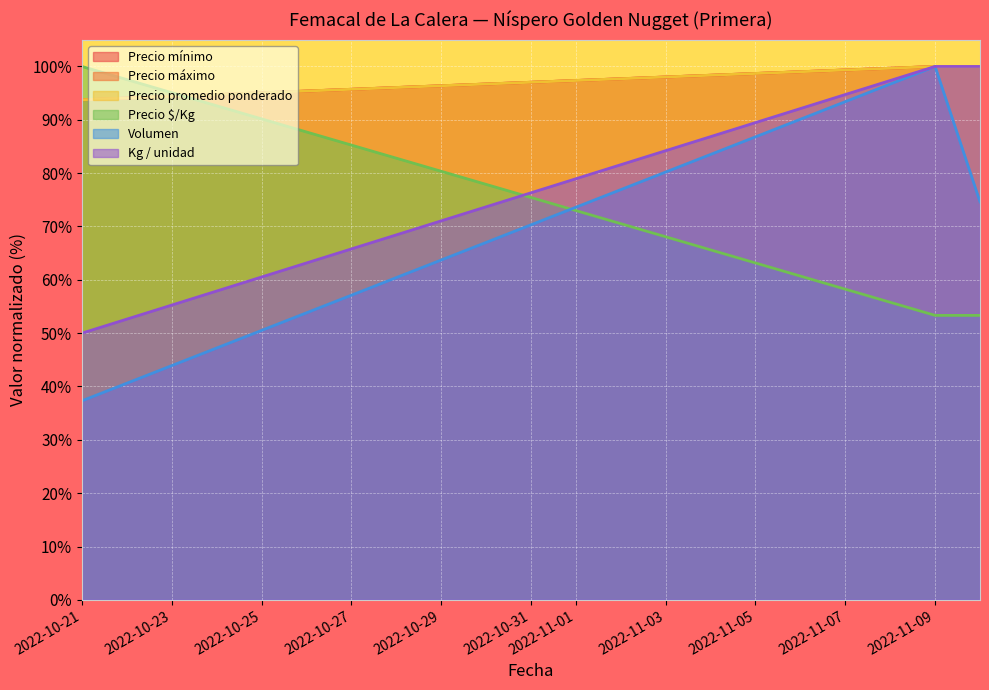

At which category is the sum across all series the highest?

2022-11-09